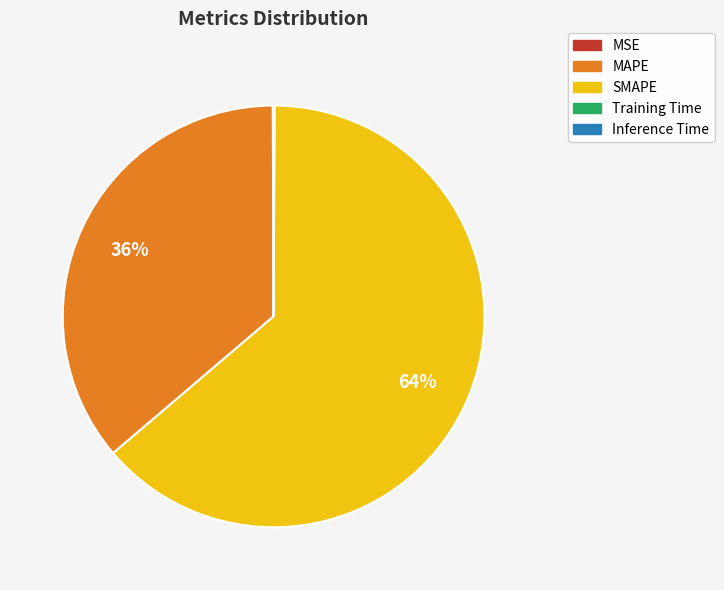

The SMAPE slice represents 64% of the pie. True or false?

True